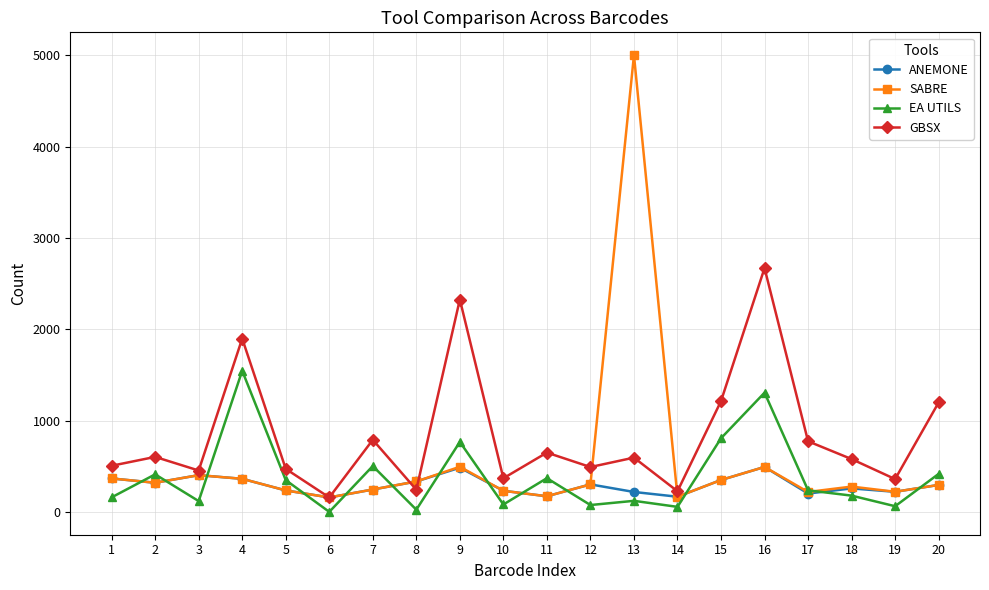

List the series in order of their overall mean, highest first.

GBSX, SABRE, EA UTILS, ANEMONE